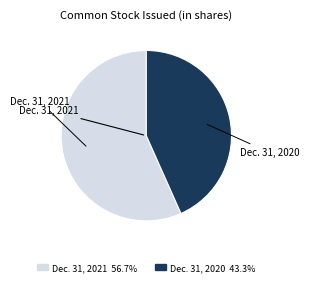

How many slices are in this pie chart?

2